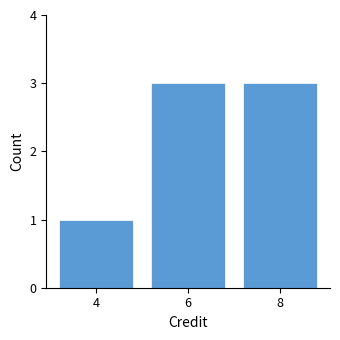

True or false: the data shows 3 at 6.

True